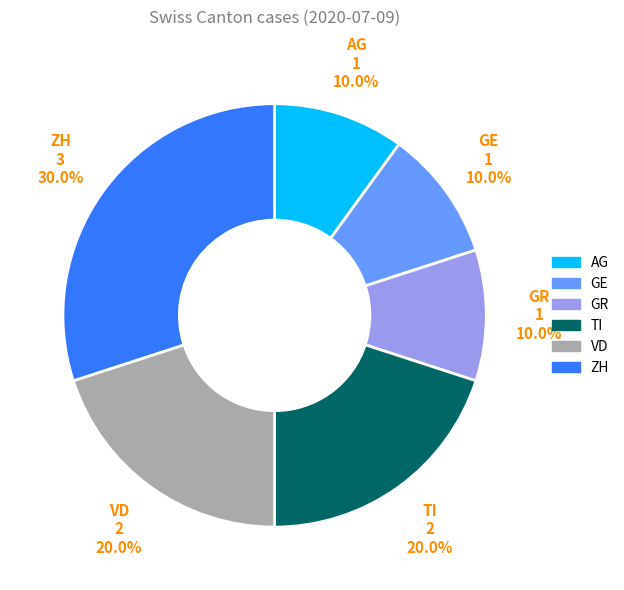

True or false: GR accounts for 26% of the total.

False